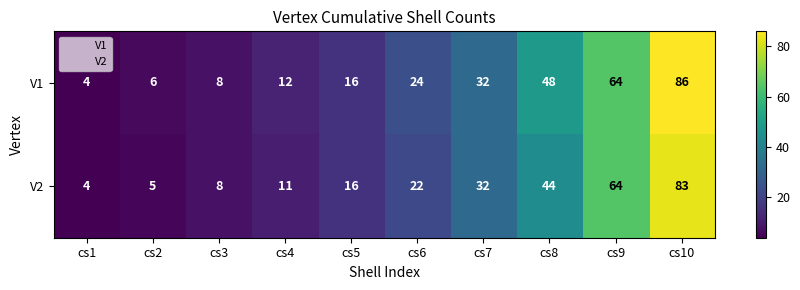

Which series has the largest total across all categories?

V1